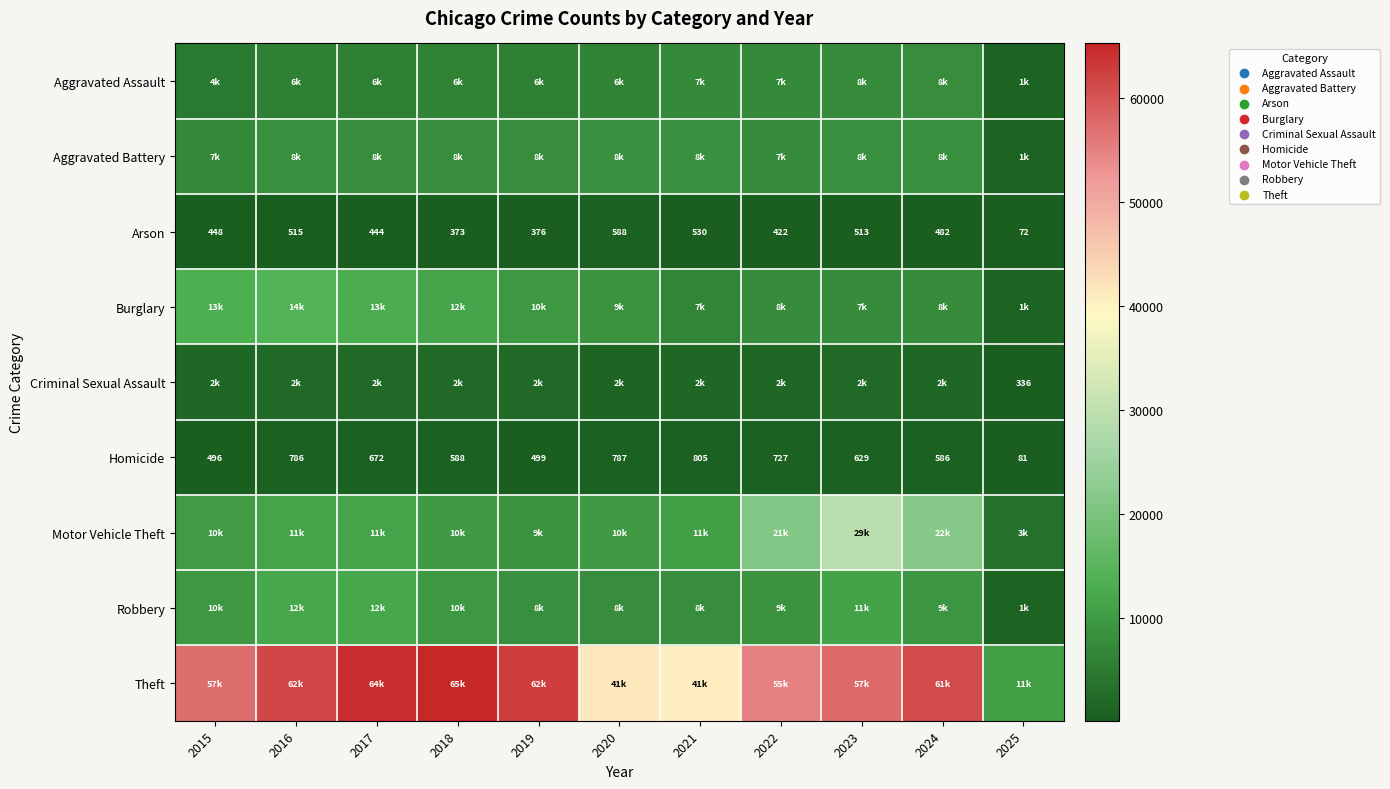

What is the approximate value of Arson at 2019, to the nearest 50?

400